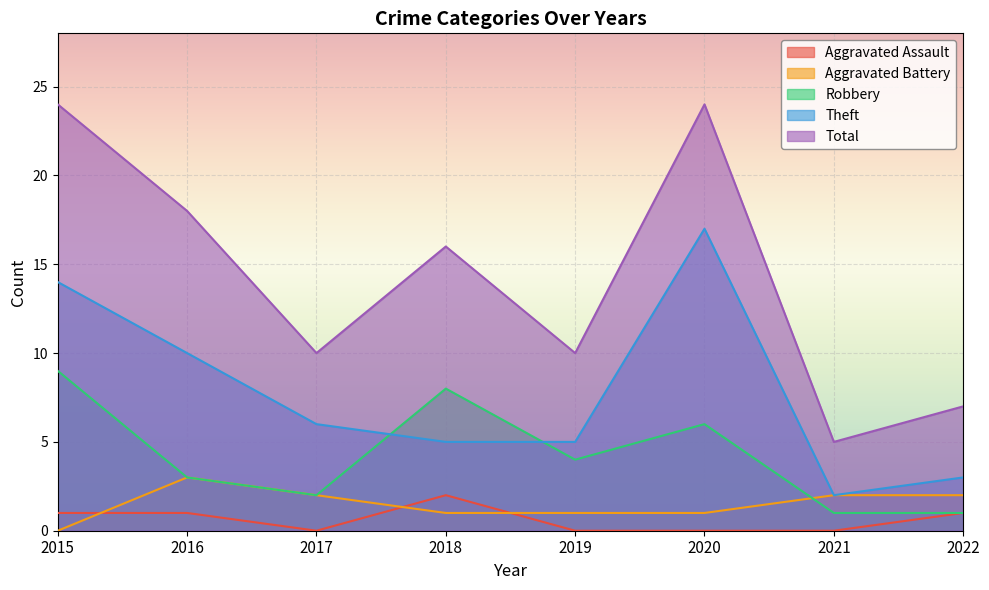

Reading right to left, what are all the values shown in this chart?

Aggravated Assault: 1	0	0	0	2	0	1	1
Aggravated Battery: 2	2	1	1	1	2	3	0
Robbery: 1	1	6	4	8	2	3	9
Theft: 3	2	17	5	5	6	10	14
Total: 7	5	24	10	16	10	18	24